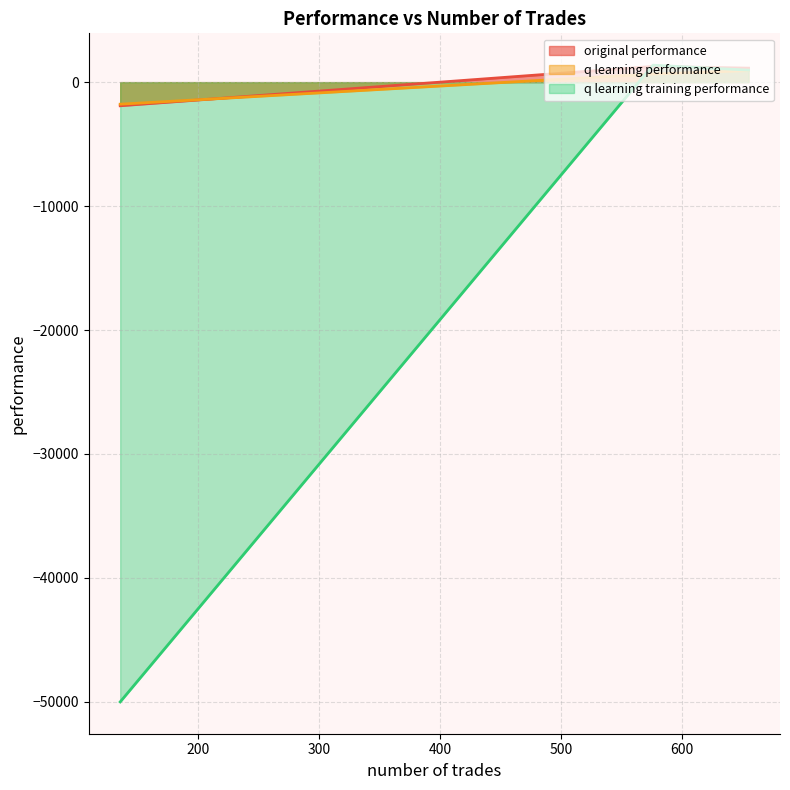

What is the difference between the highest and lowest values at 655?

199.7